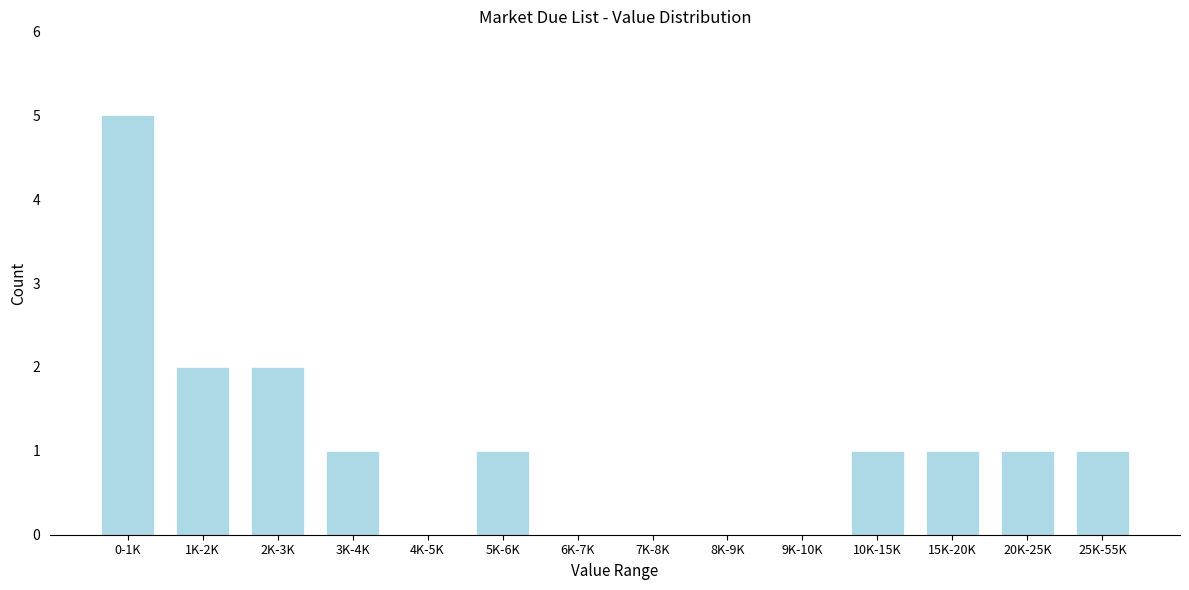

Reading left to right, what are all the values shown in this chart?

0-1K=5	1K-2K=2	2K-3K=2	3K-4K=1	4K-5K=0	5K-6K=1	6K-7K=0	7K-8K=0	8K-9K=0	9K-10K=0	10K-15K=1	15K-20K=1	20K-25K=1	25K-55K=1